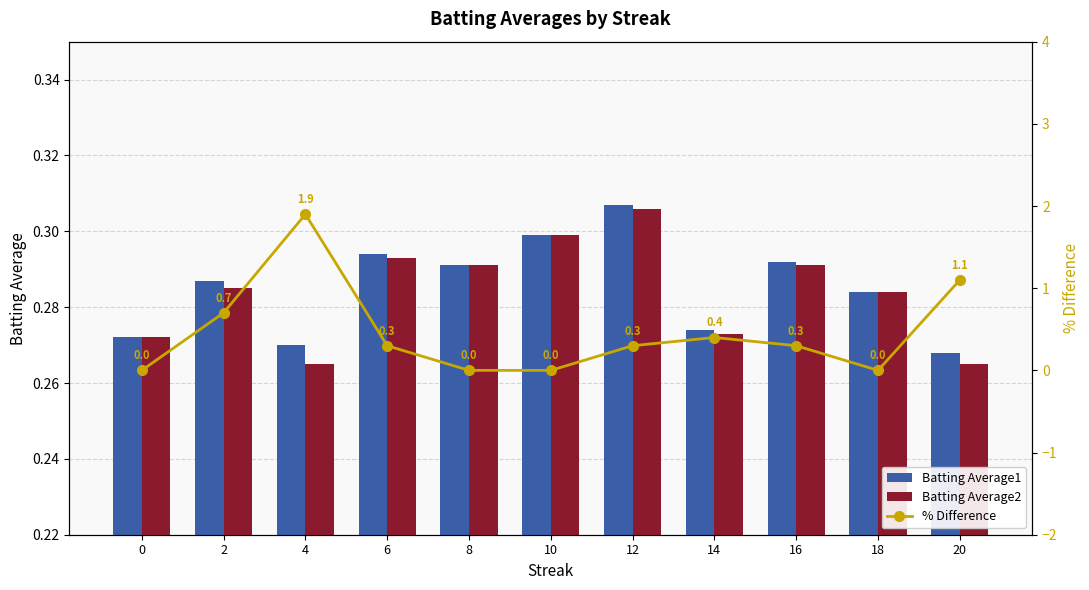

Reading right to left, what are all the values shown in this chart?

Batting Average1: 20=0.3	18=0.3	16=0.3	14=0.3	12=0.3	10=0.3	8=0.3	6=0.3	4=0.3	2=0.3	0=0.3
Batting Average2: 20=0.3	18=0.3	16=0.3	14=0.3	12=0.3	10=0.3	8=0.3	6=0.3	4=0.3	2=0.3	0=0.3
% Difference: 20=1.1	18=0.0	16=0.3	14=0.4	12=0.3	10=0.0	8=0.0	6=0.3	4=1.9	2=0.7	0=0.0